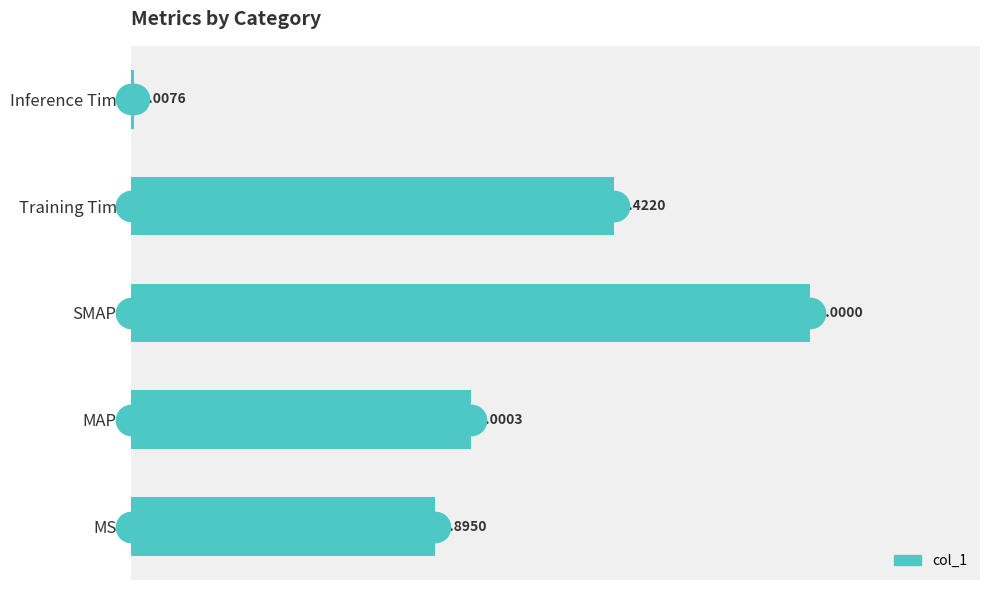

How many values are below 1?

2